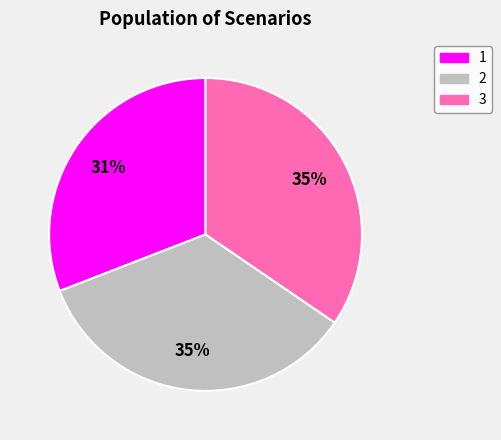

Is there a majority slice in this chart?

No